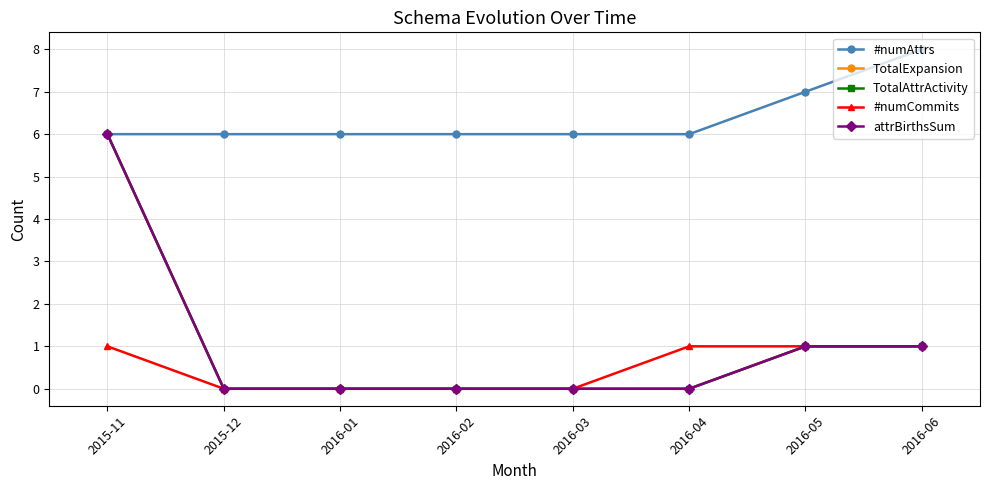

Count the number of data series in this chart.

5